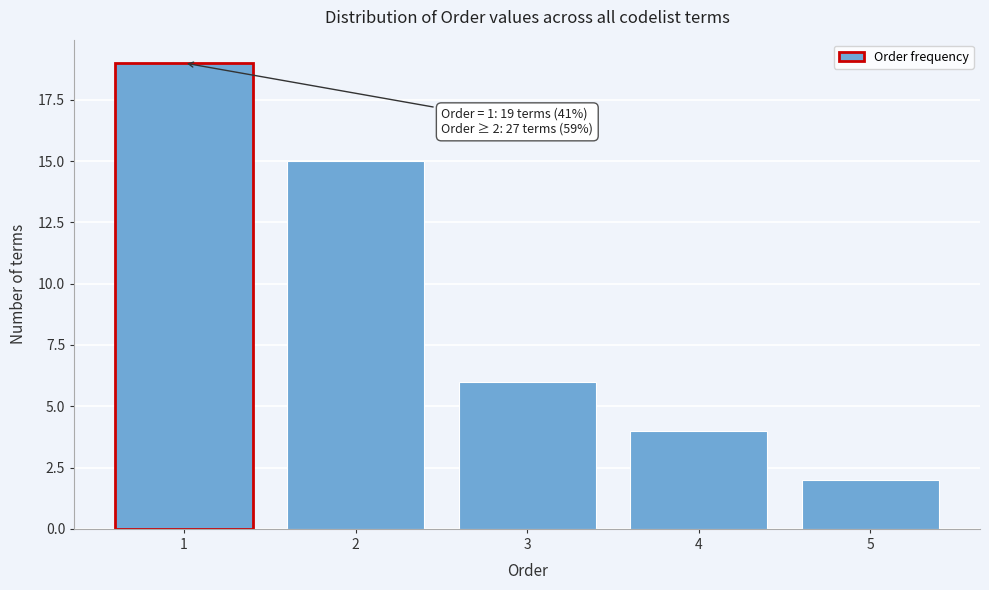

Reading right to left, what are all the values shown in this chart?

2	4	6	15	19